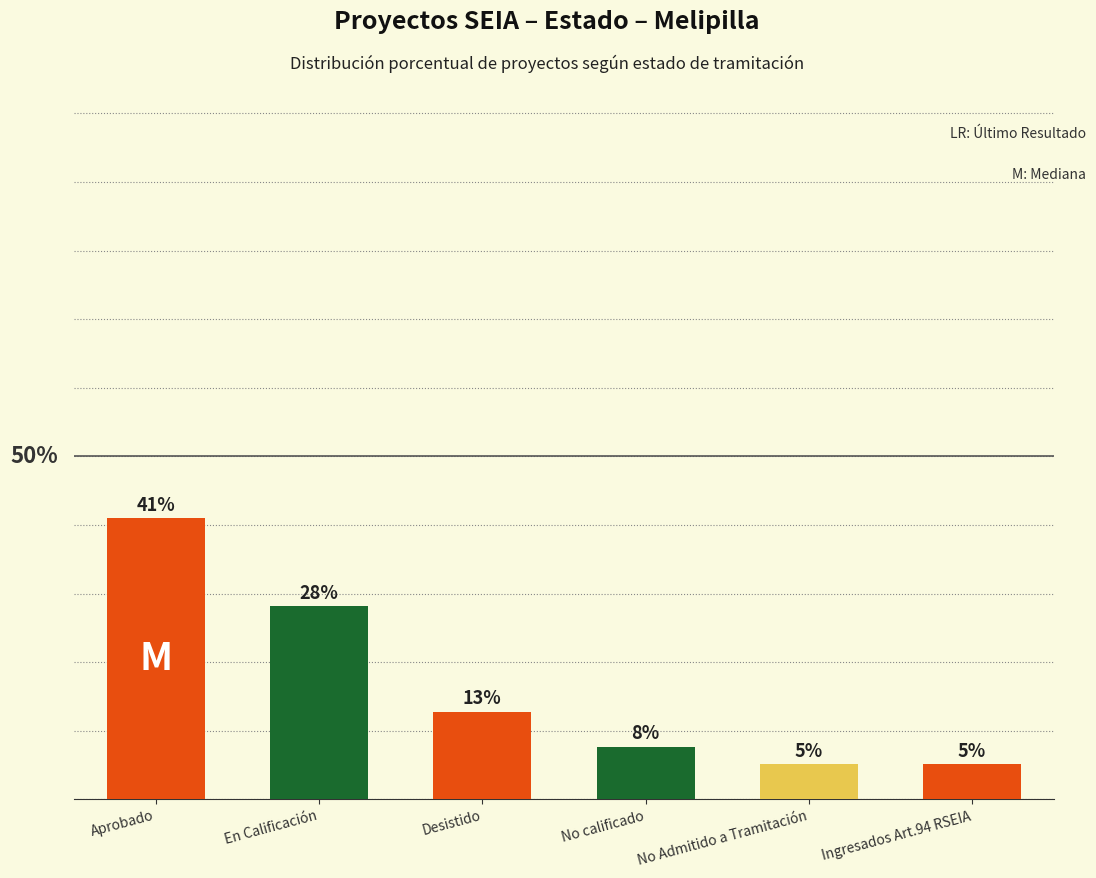

Reading right to left, list all the values displayed in this chart.

Ingresados Art.94 RSEIA=5.1	No Admitido a Tramitación=5.1	No calificado=7.7	Desistido=12.8	En Calificación=28.2	Aprobado=41.0